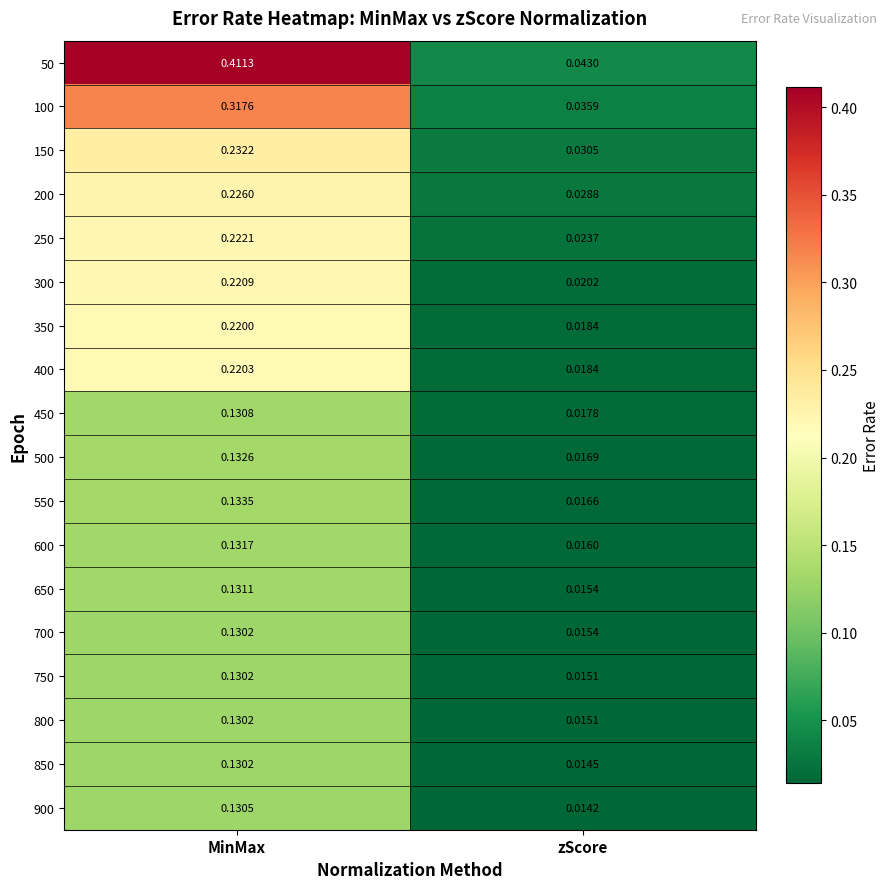

Is the value of 900 at MinMax greater than the value of 850 at zScore?

Yes